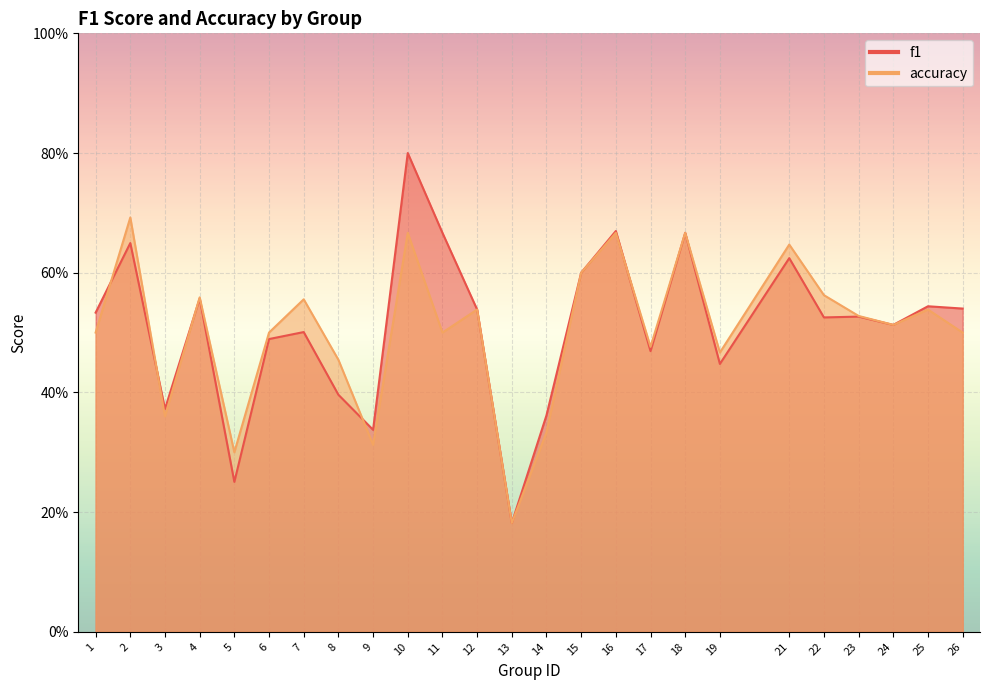

At which label does f1 reach its minimum?

13